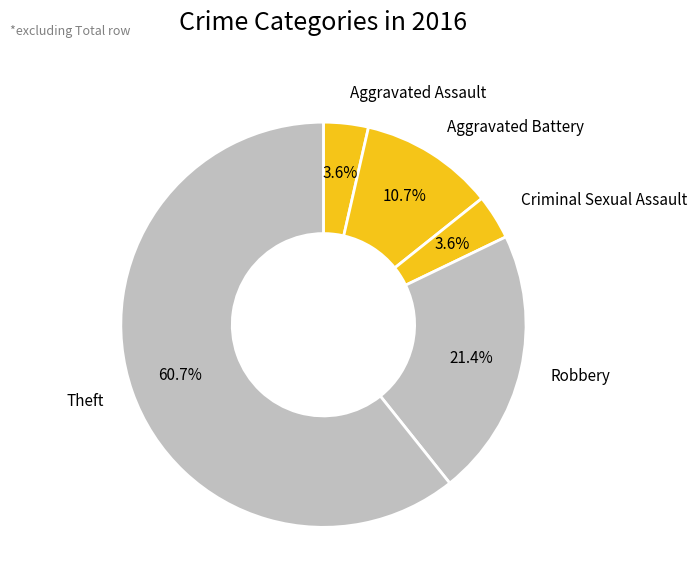

How many slices are in this pie chart?

5